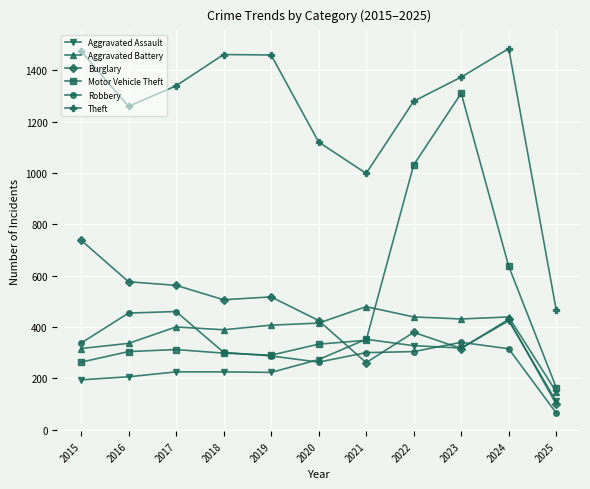

What is the greatest value displayed?

1484